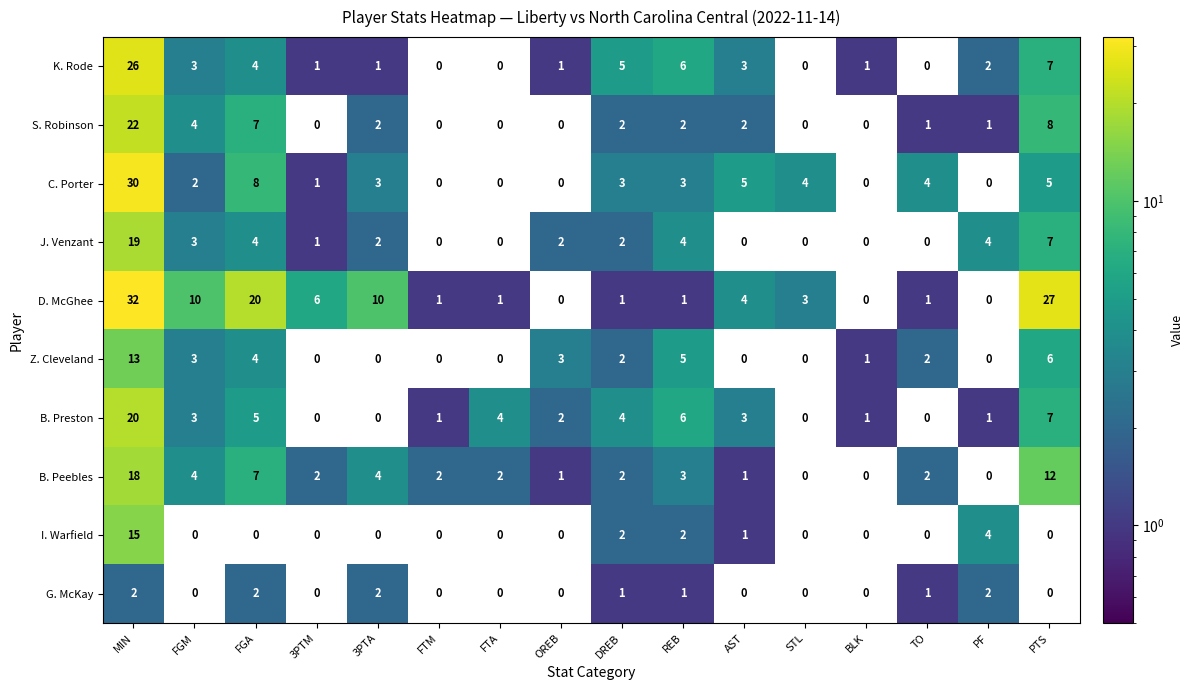

Count the number of categories in the chart.

16